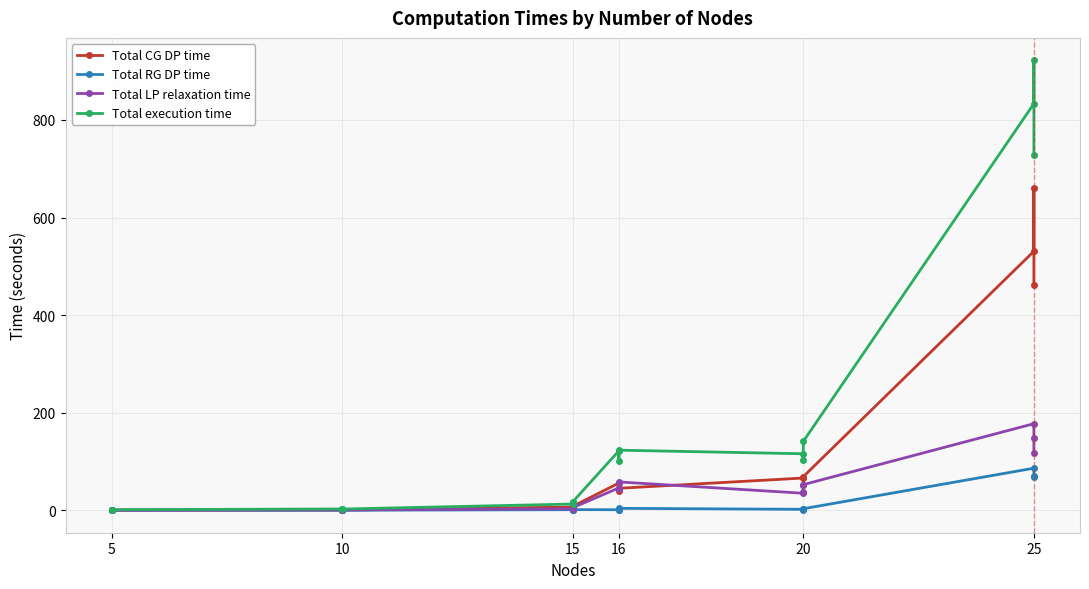

Does the chart display data point markers on the line(s)?

Yes